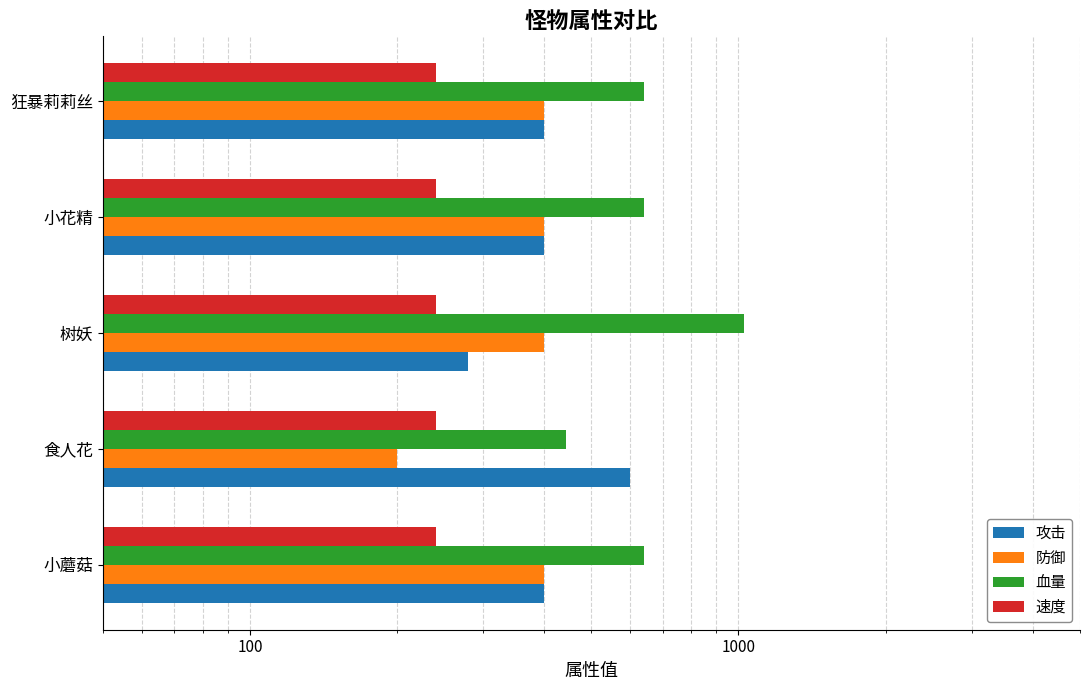

How many groups of bars are there?

5